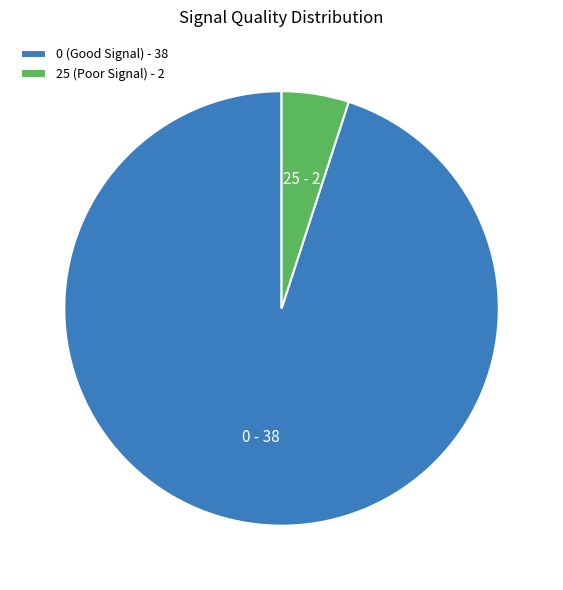

How many segments does this pie chart have?

2